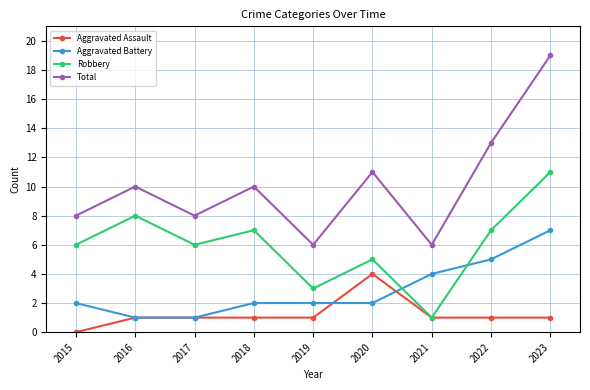

True or false: Total and Robbery cross at least once.

False